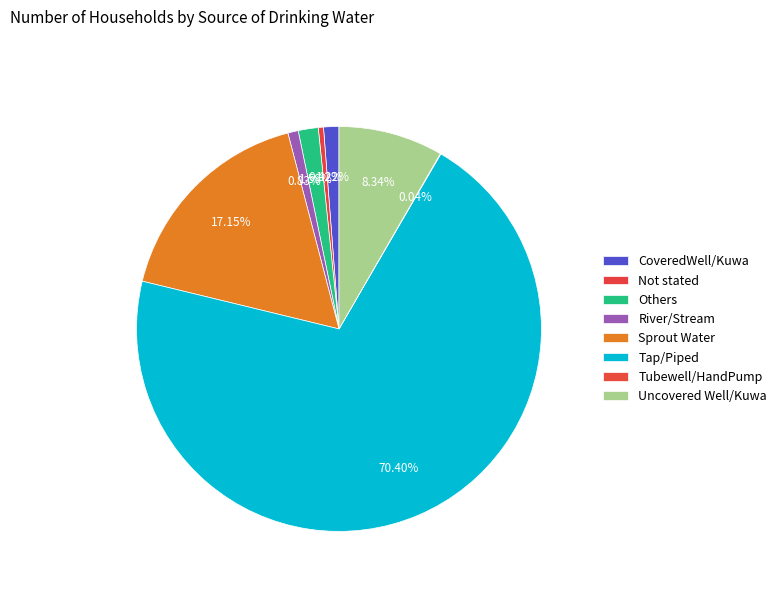

What percentage is the Sprout Water slice, to the nearest percent?

17%